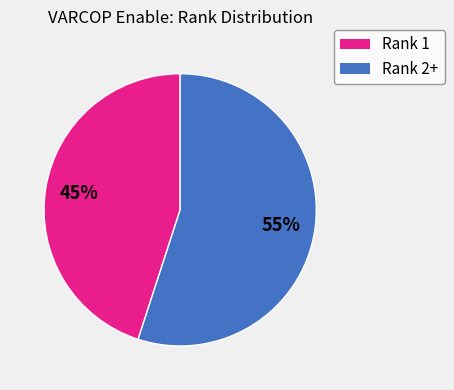

To the nearest percent, what is the difference between the largest and smallest slice percentages?

10%